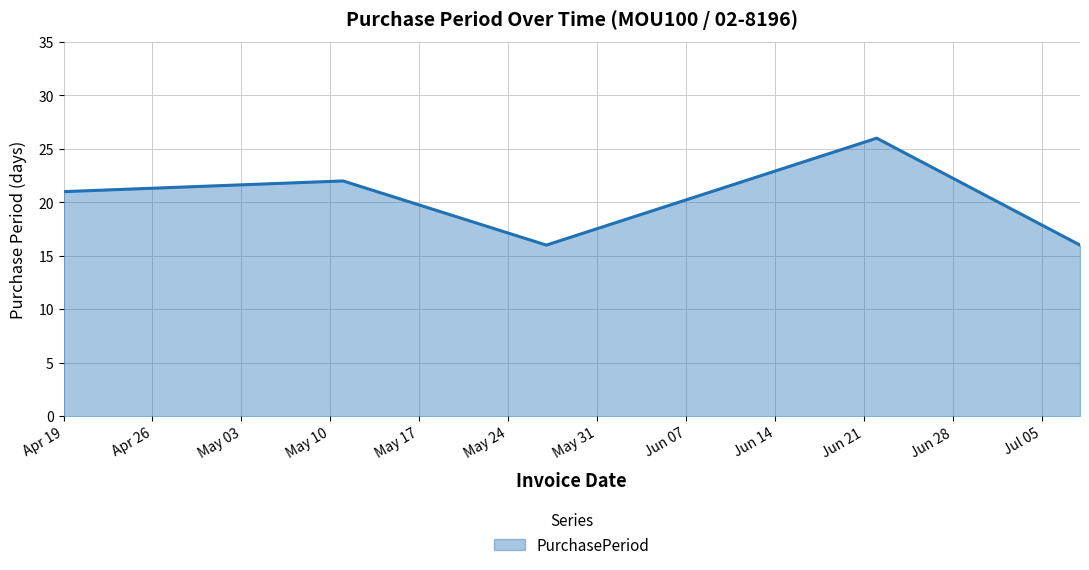

What is the average value?

20